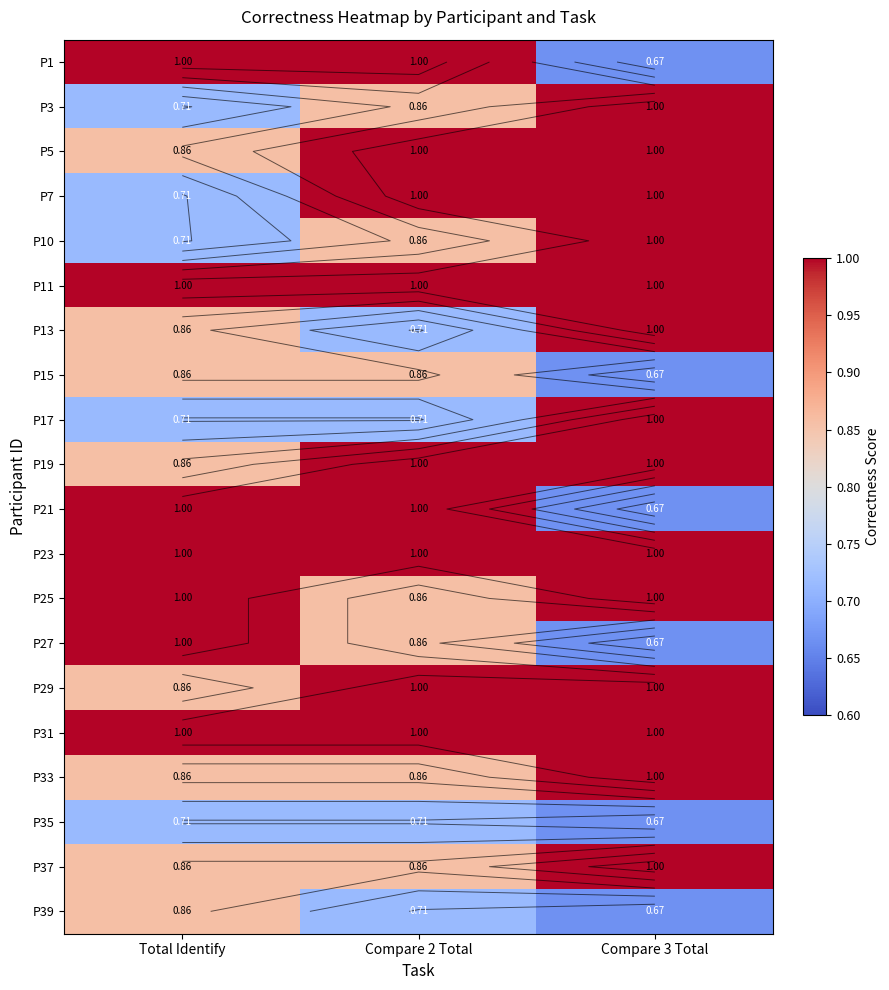

What is the difference between the highest and lowest values at Compare 2 Total?

0.3